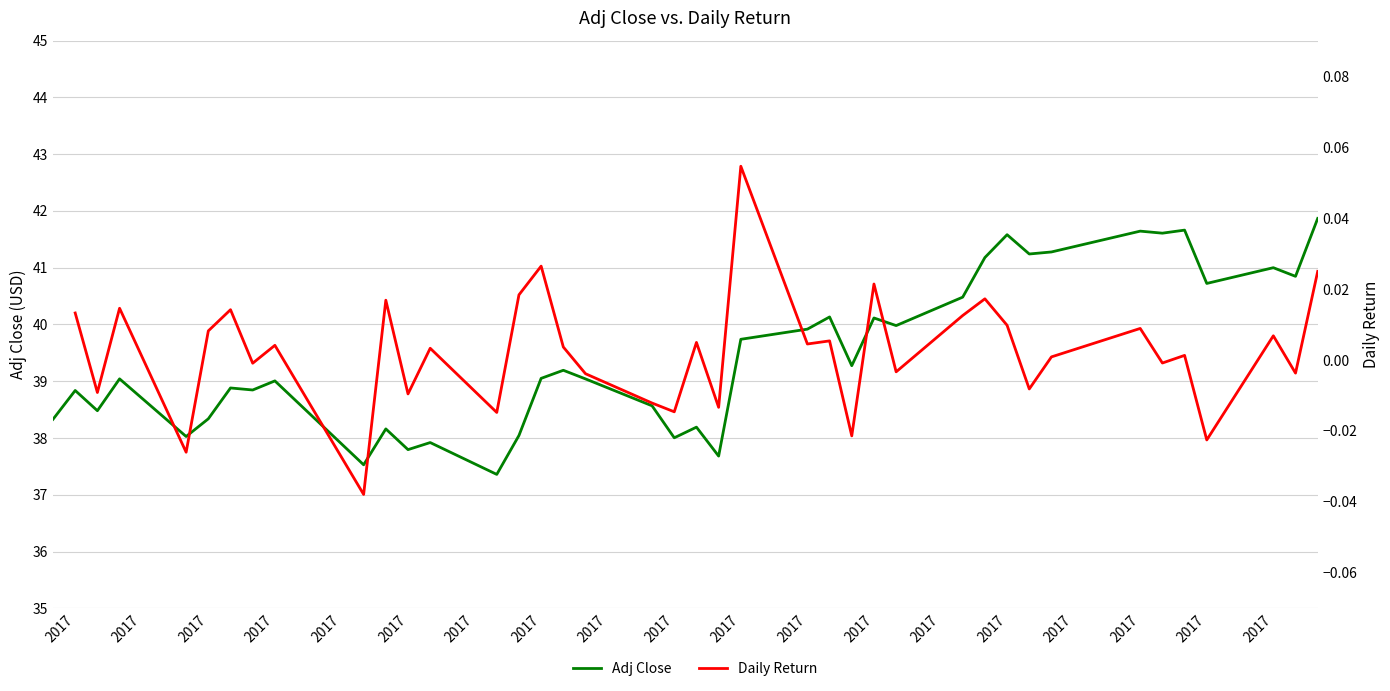

Count the number of categories in the chart.

40